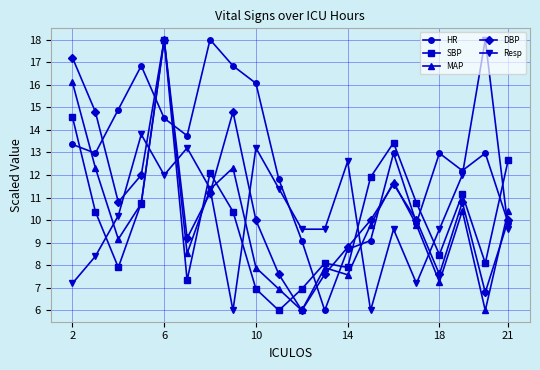

What is the average value of the DBP series?

10.7